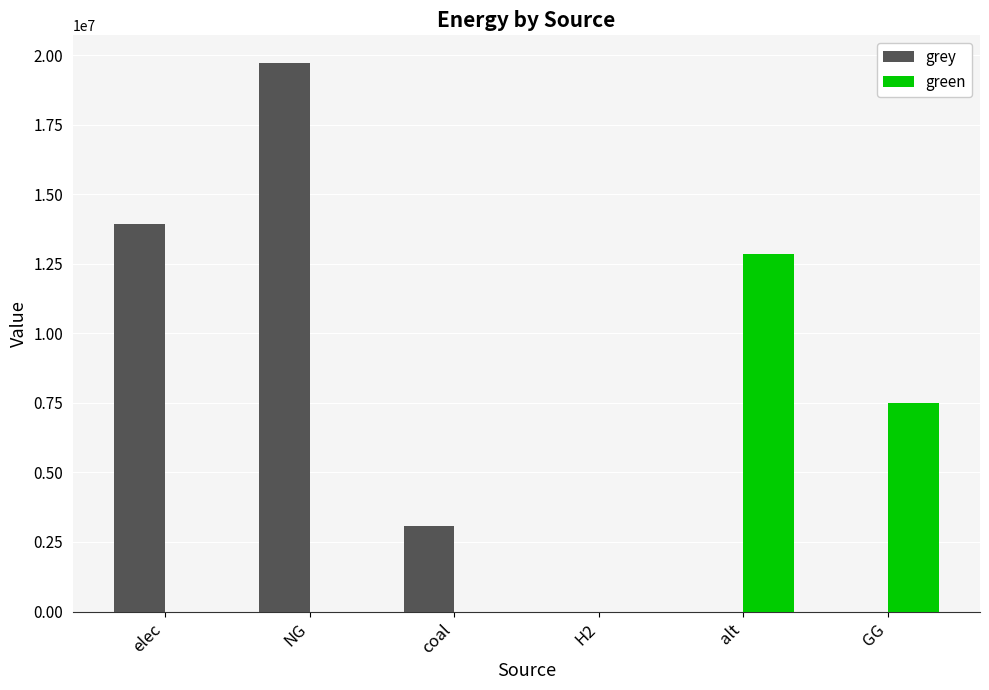

Between NG and alt, which series saw the biggest shift?

grey